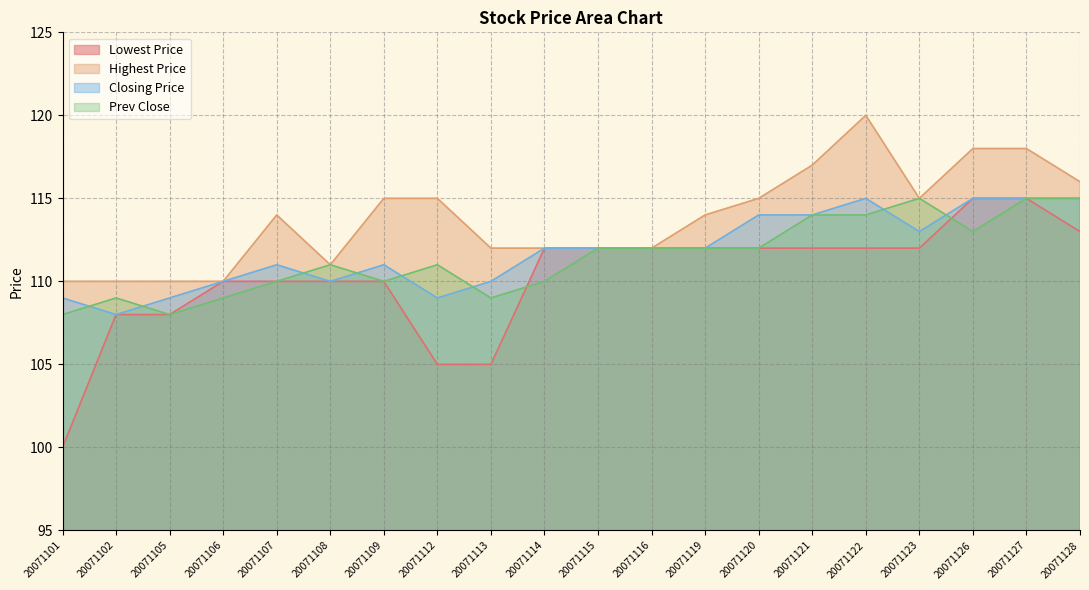

Is it true that Lowest Price equals 100 at 20071101?

True